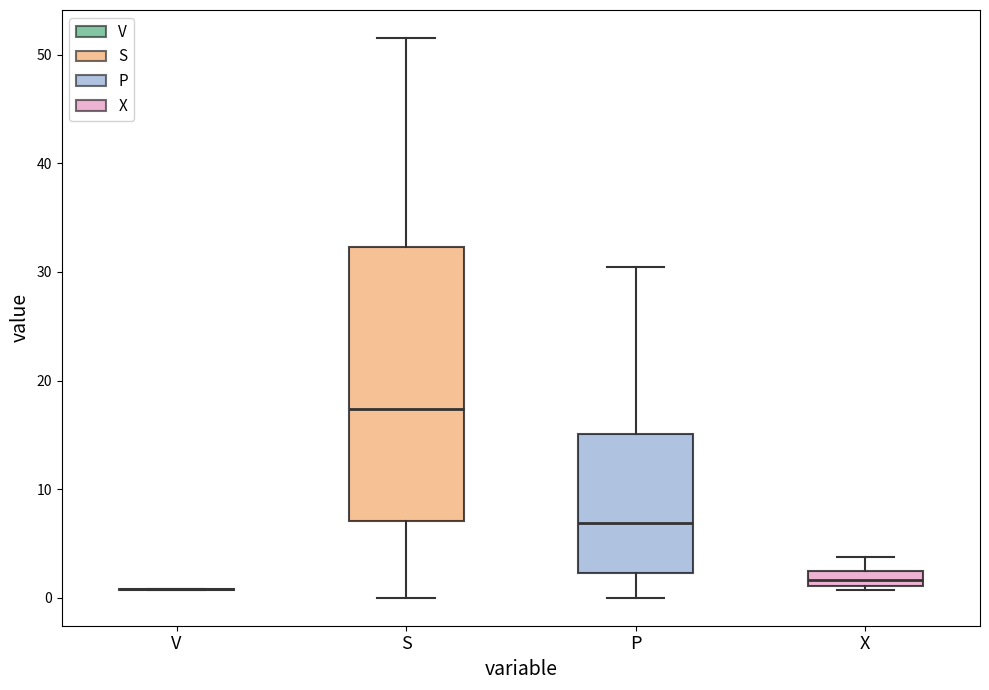

Where does the upper whisker of the box for P end on the y-axis? The values are not printed on the chart, so give them approximately, as read against the axis.

30